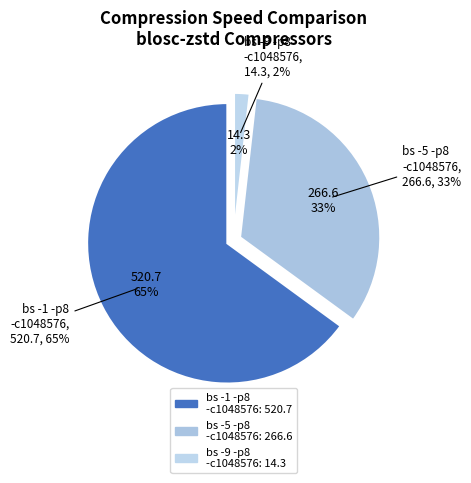

What is the smallest slice in the pie chart?

blosc-zstd-bs -9 -p8 -c1048576